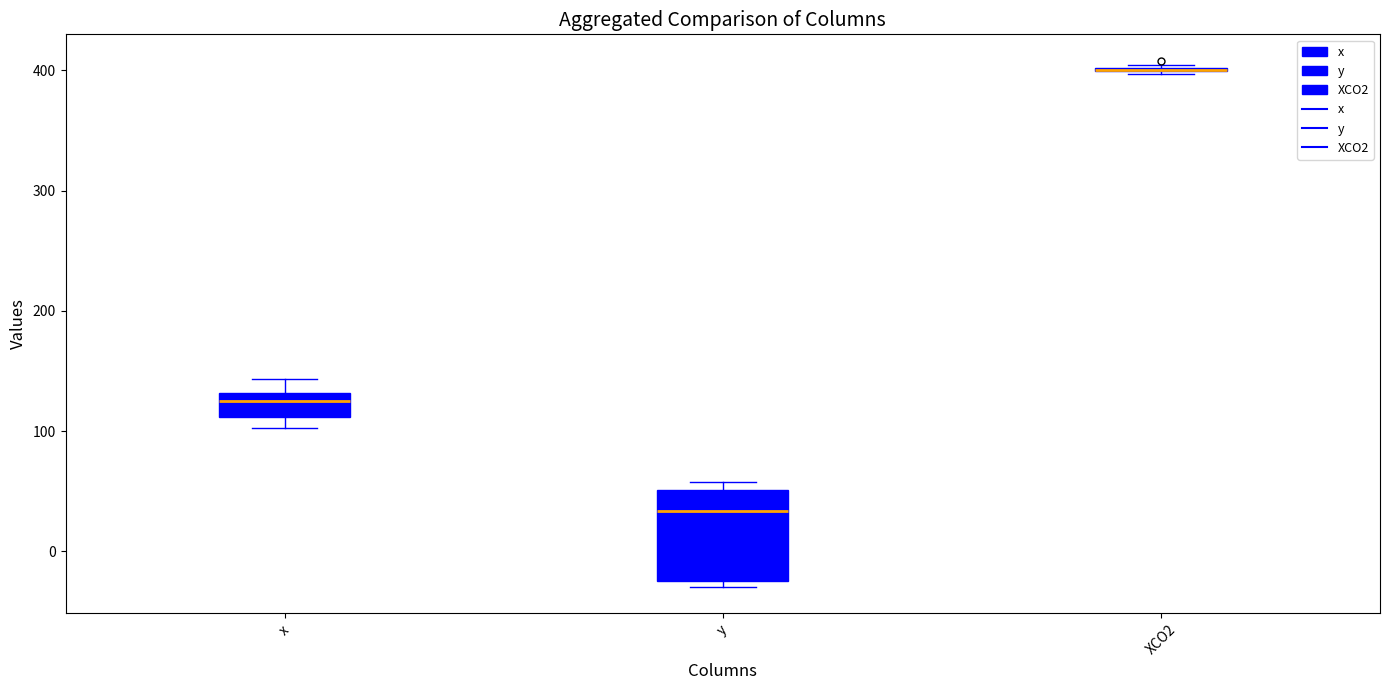

Which box is the tallest, from its lower edge to its upper edge?

y